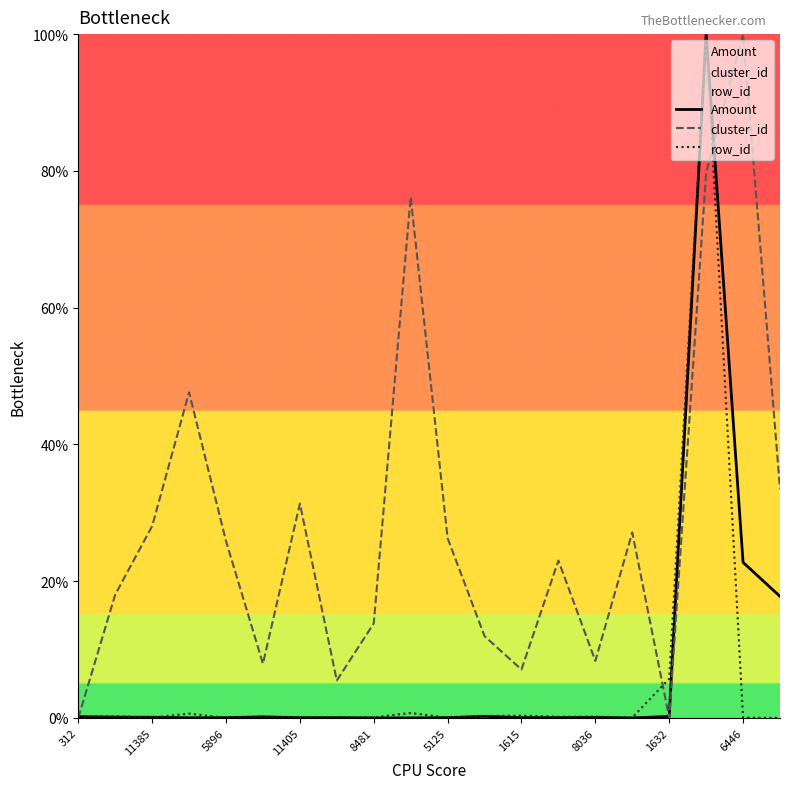

Where does the cluster_id series first go above 25?

11385